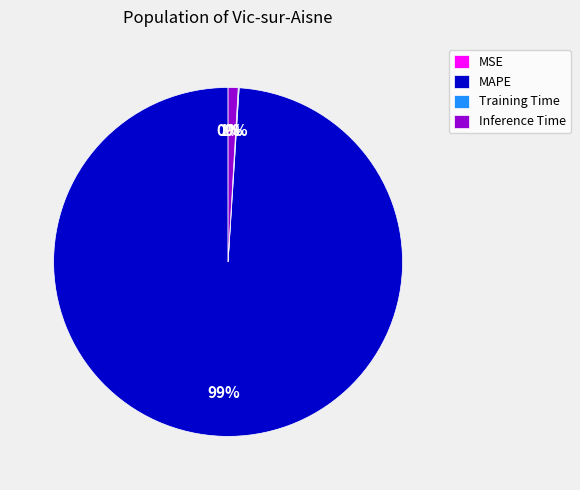

What is the largest slice in the pie chart?

MAPE